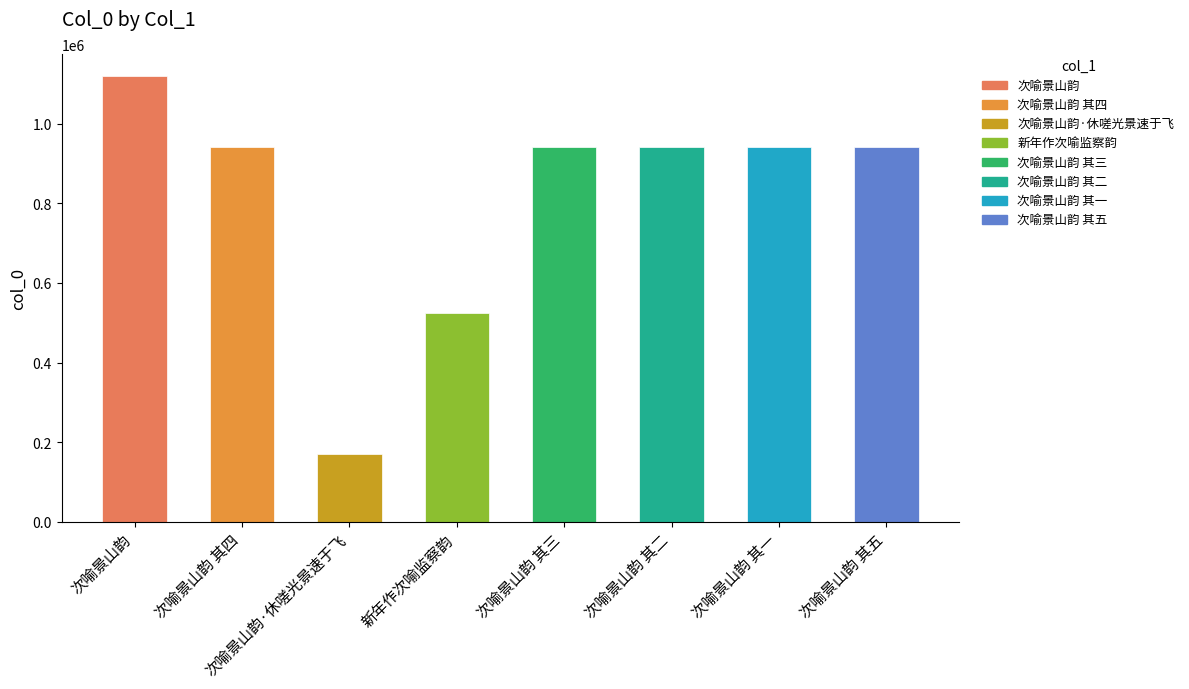

What is the smallest value displayed?

169907